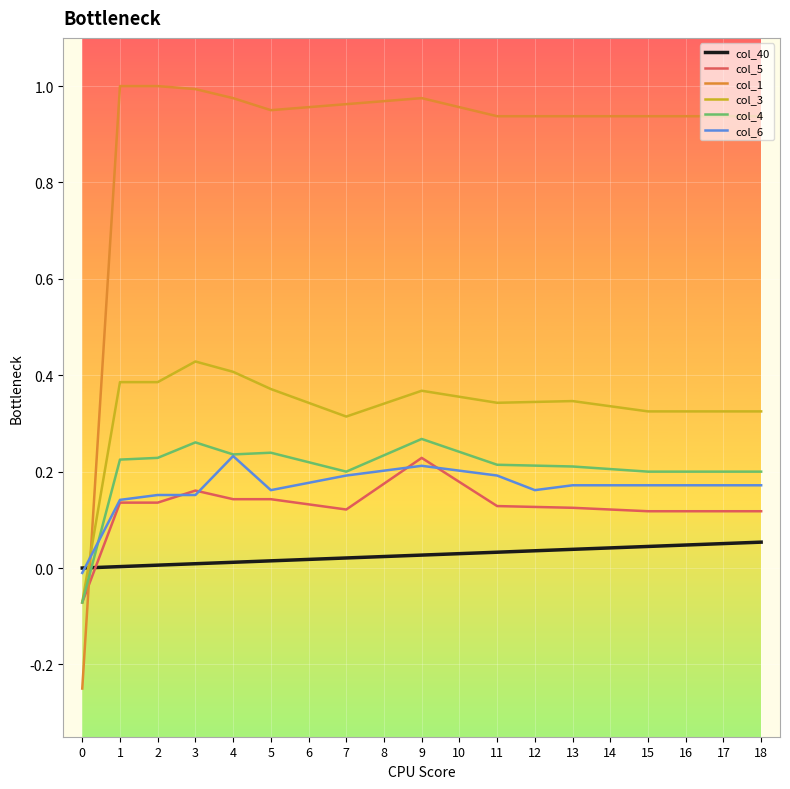

Which series has the largest range (max minus min)?

col_1